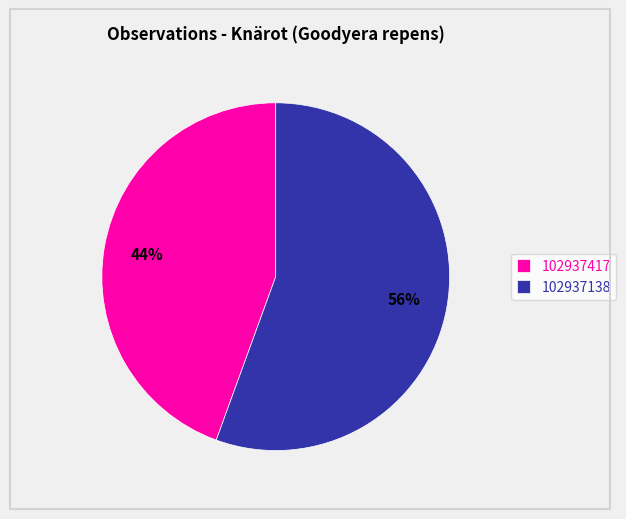

Between 102937138 and 102937417, which is larger?

102937138